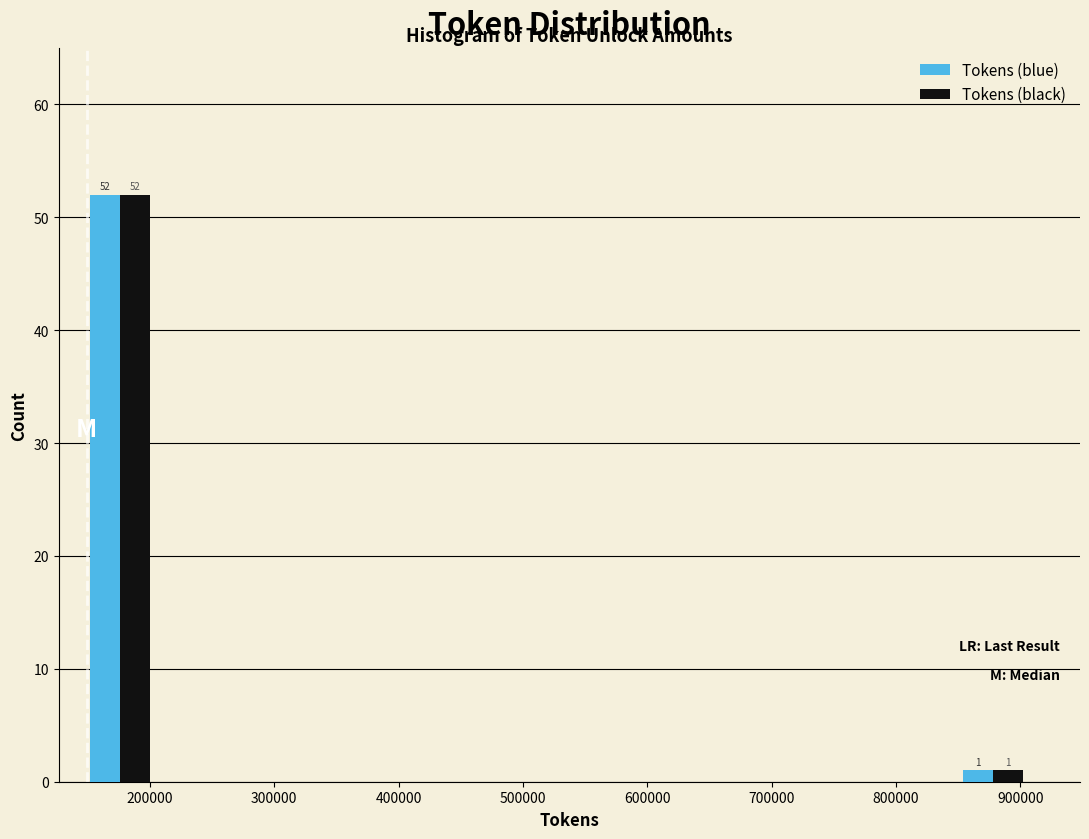

In the Tokens (blue) series, which range on the x-axis has the tallest bar?

150000 to 200000